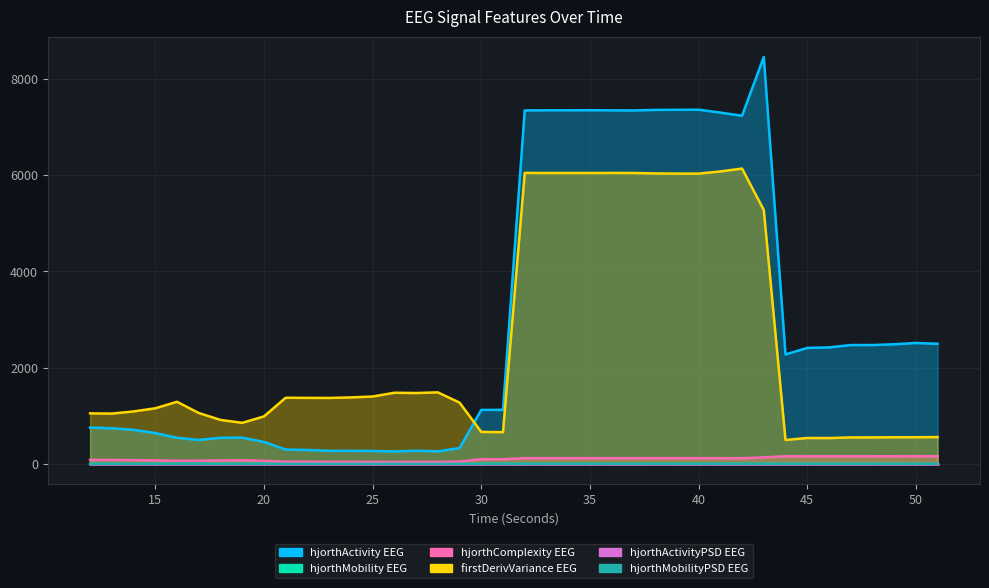

What is the sum of the hjorthActivity_EEG values at 38 and 30?

8473.9